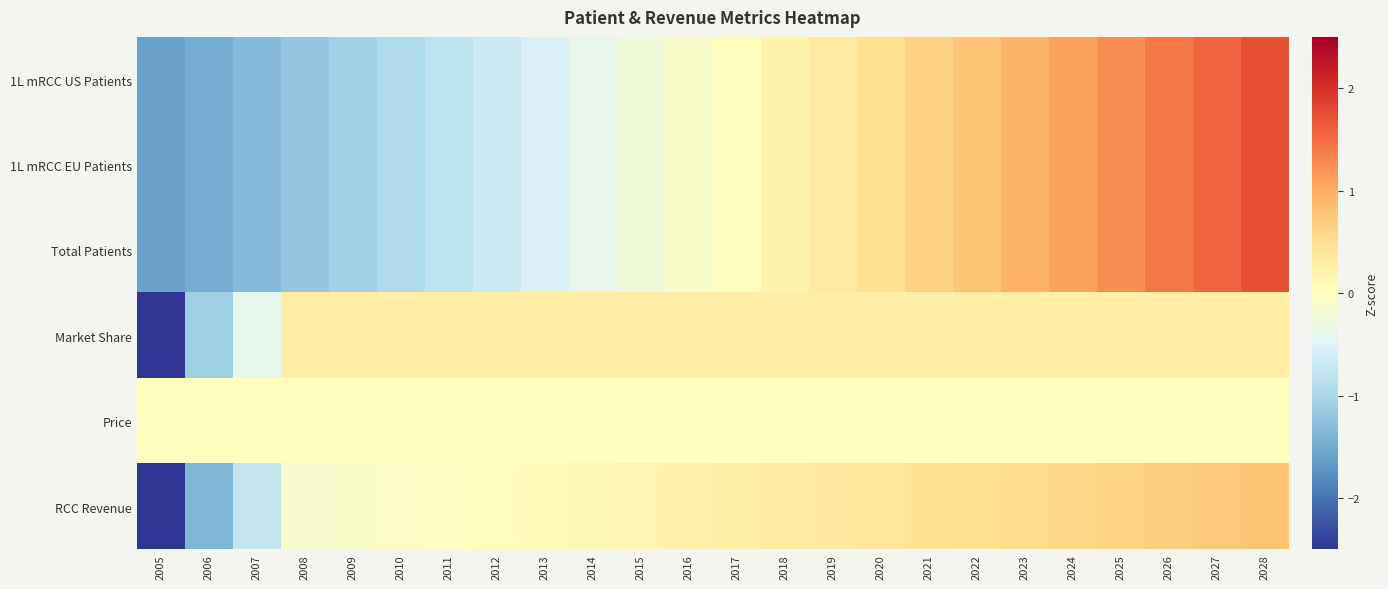

What is the spread (max minus min) of values at 2005?

4.6